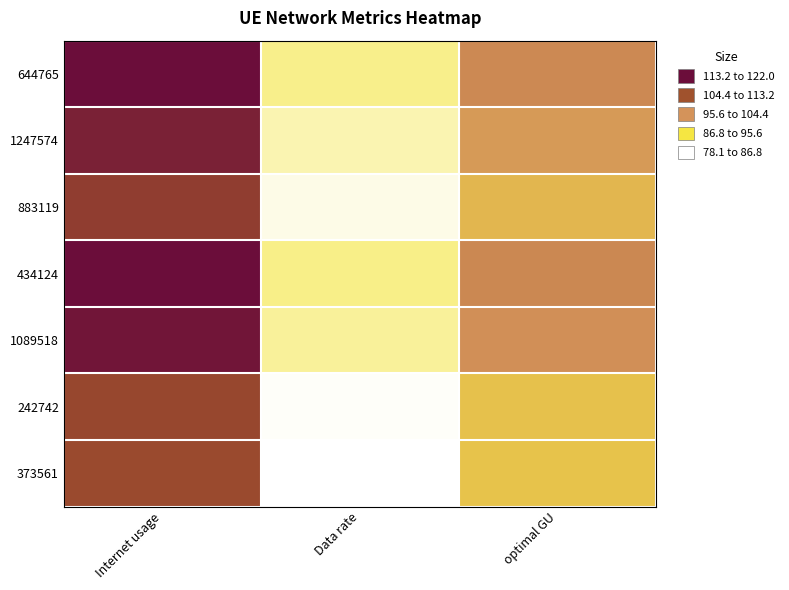

How many categories are shown in the chart?

3